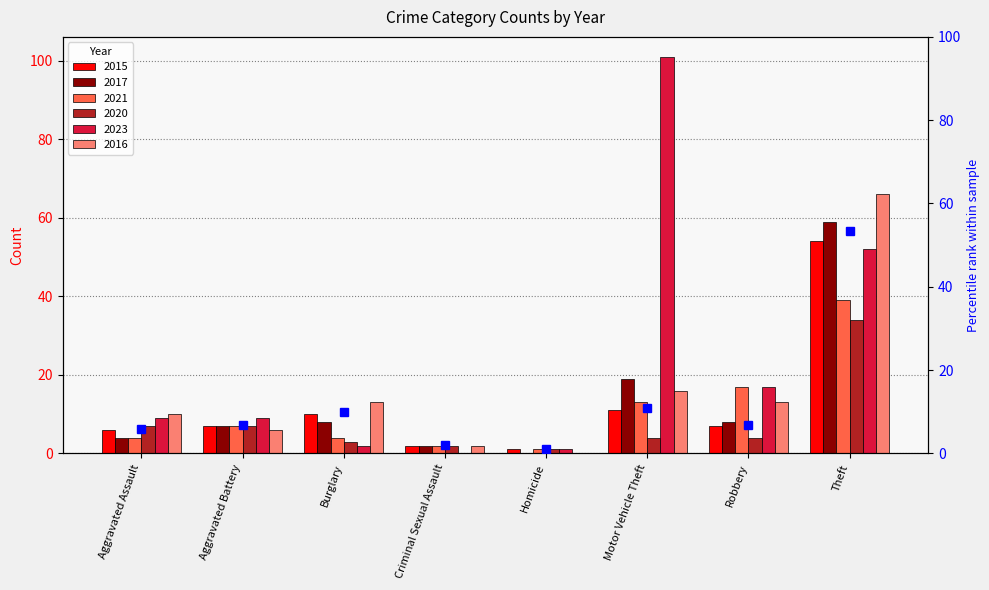

What is the difference between the values at Motor Vehicle Theft and Homicide?

9.9